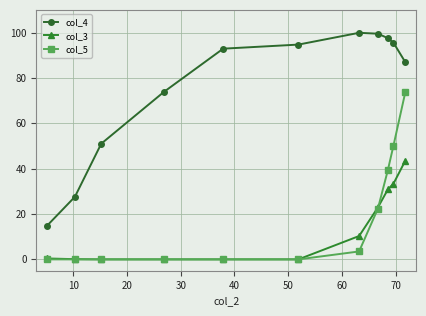

What are all the series names shown in the legend?

col_4, col_3, col_5